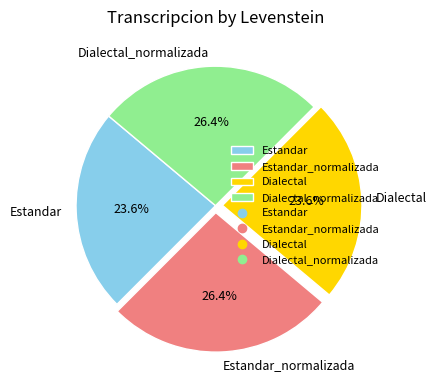

Is it true that Dialectal is 33% of the pie?

False